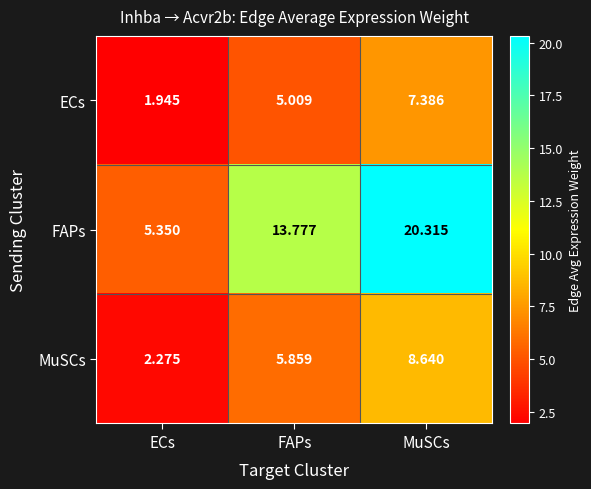

At FAPs, list the series in order from largest to smallest.

FAPs, MuSCs, ECs